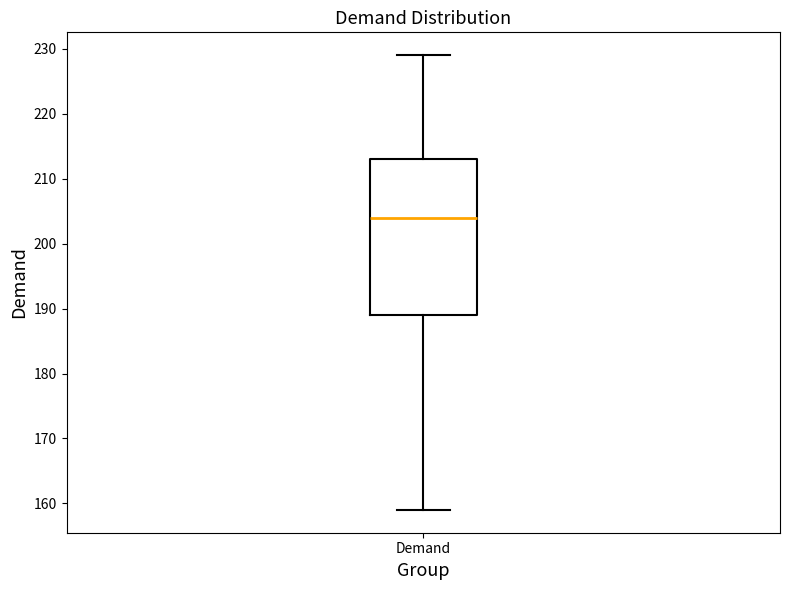

Read this box plot against the y-axis: the position of the median line, the range covered by the box, and the ends of both whiskers. The values are not printed on the chart, so give them approximately, as read against the axis.

median 204, box 189 to 213, whiskers 159 to 229